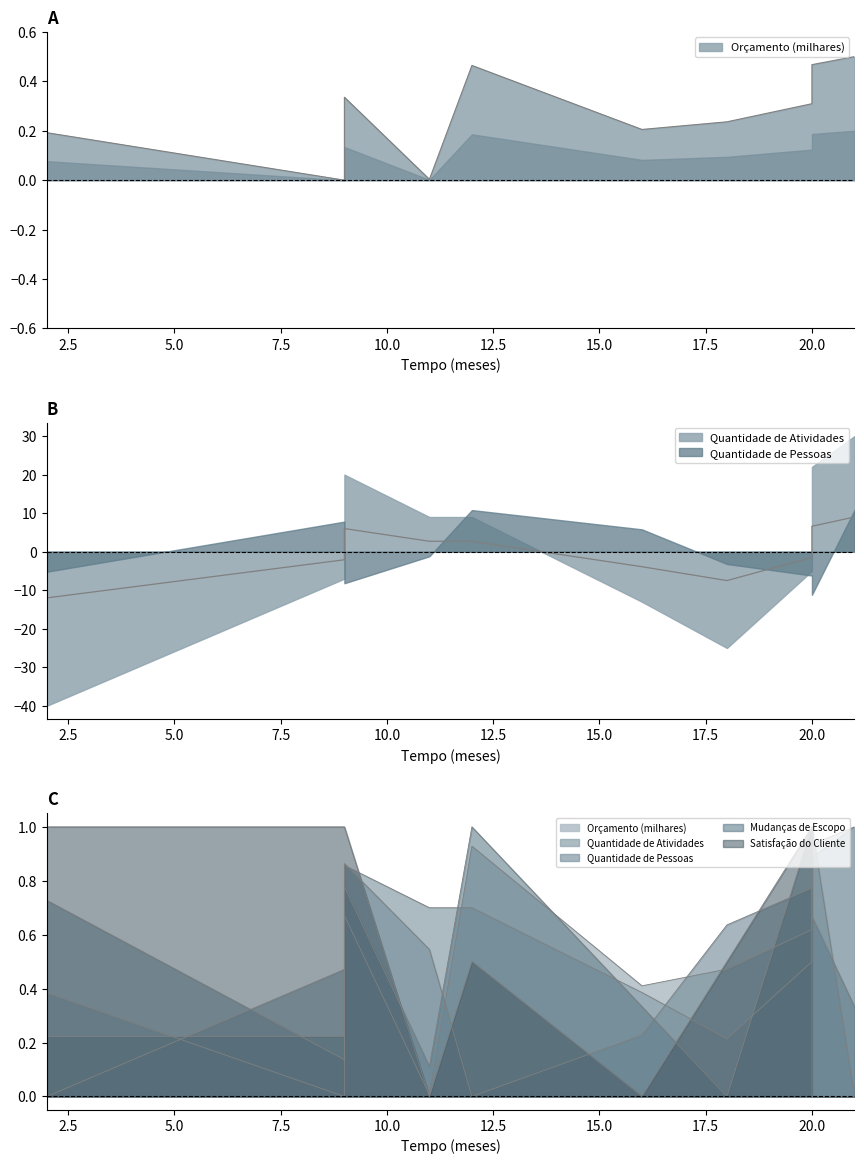

Where is Mudanças de Escopo nearest to the value 0?

18